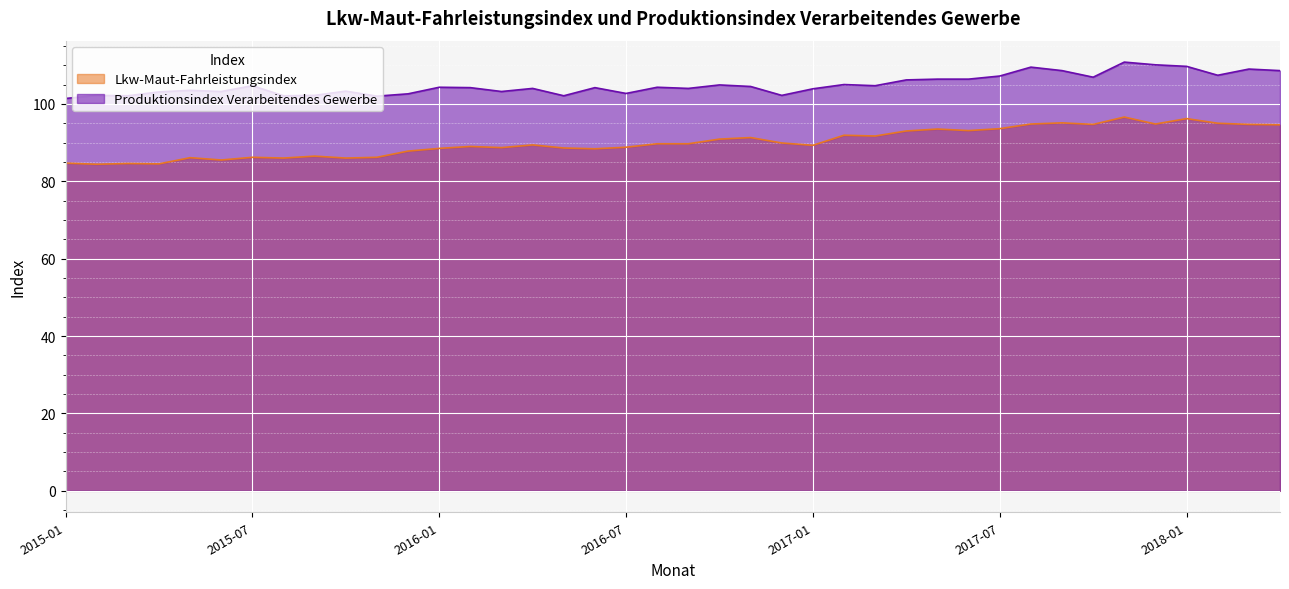

List the labels in order of Lkw-Maut-Fahrleistungsindex value, smallest first.

2015-02, 2015-04, 2015-03, 2015-01, 2015-06, 2015-08, 2015-10, 2015-05, 2015-07, 2015-11, 2015-09, 2015-12, 2016-06, 2016-01, 2016-05, 2016-03, 2016-07, 2016-02, 2017-01, 2016-04, 2016-08, 2016-09, 2016-12, 2016-10, 2016-11, 2017-03, 2017-02, 2017-04, 2017-06, 2017-05, 2017-07, 2018-04, 2017-10, 2018-03, 2017-08, 2017-12, 2018-02, 2017-09, 2018-01, 2017-11